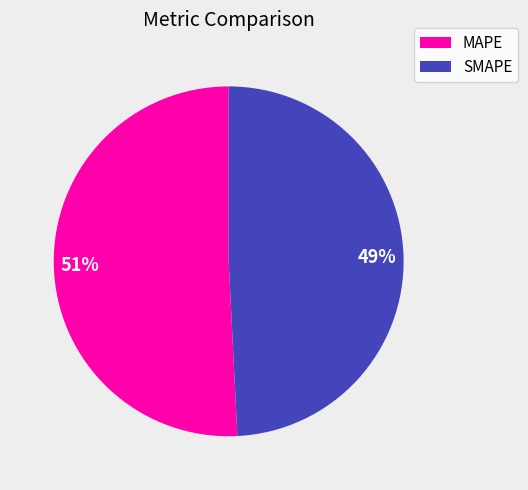

How many segments does this pie chart have?

2